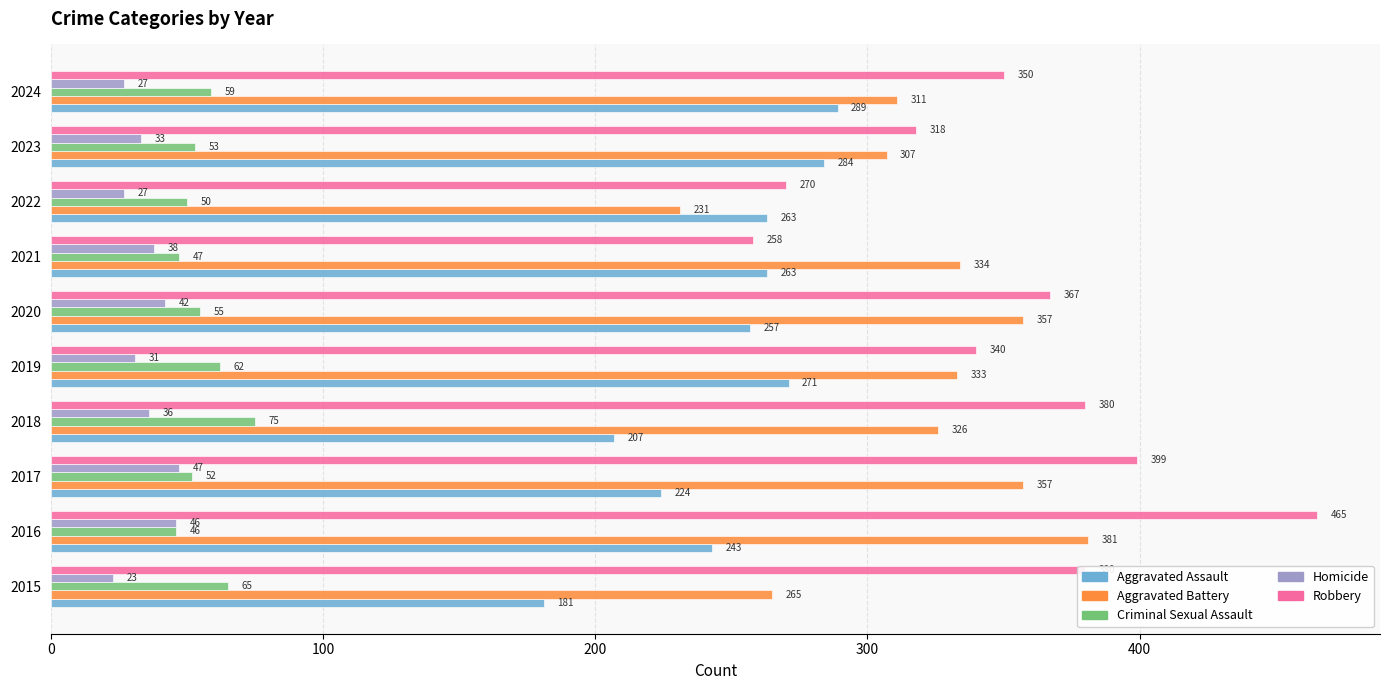

How many categories are shown in the chart?

10